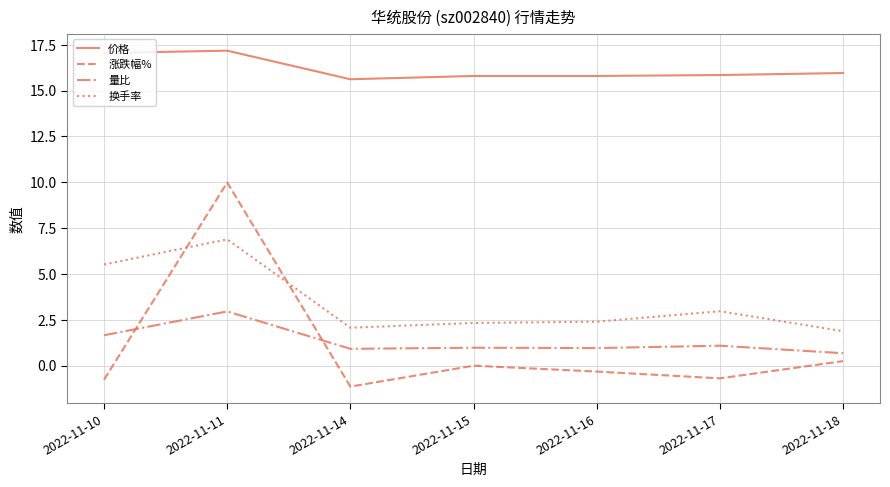

What is the smallest value displayed?

-1.1